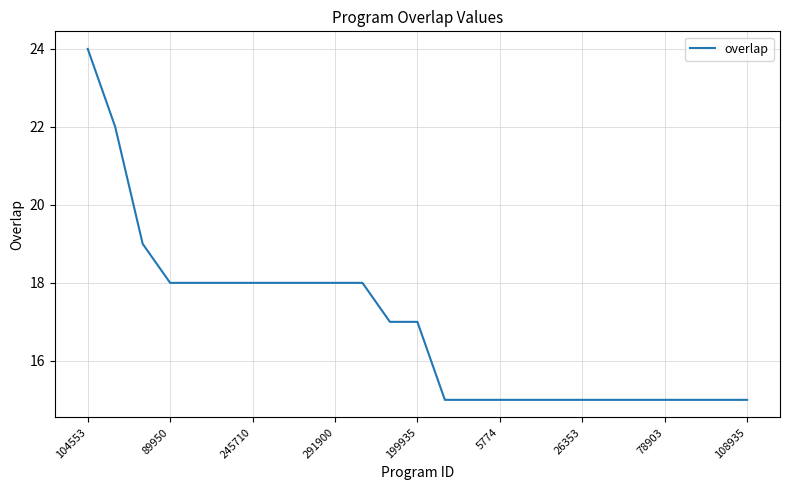

What is the minimum value shown in the chart?

15